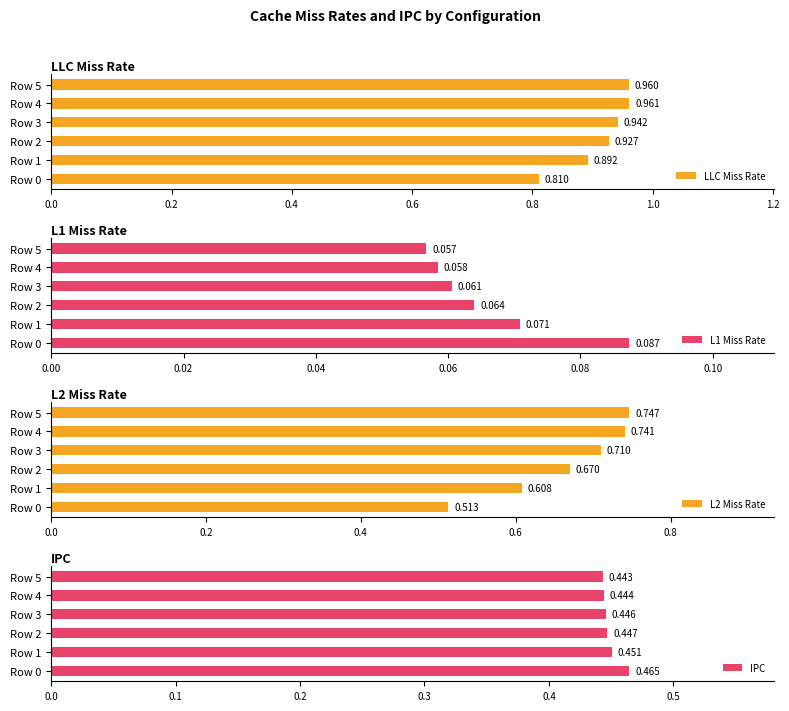

Rank the series by their average value, from highest to lowest.

LLC Miss Rate, L2 Miss Rate, IPC, L1 Miss Rate